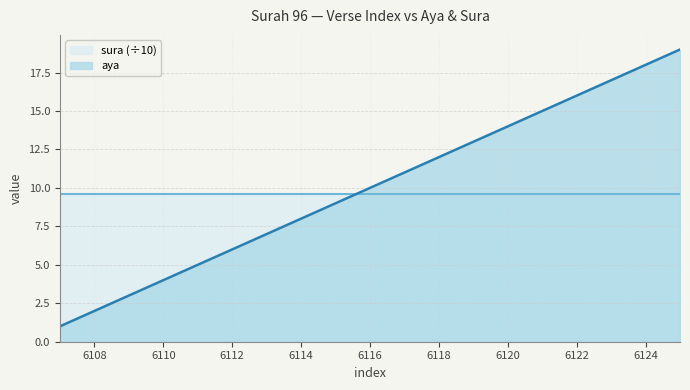

What is the change in value from 6107 to 6121?

+14